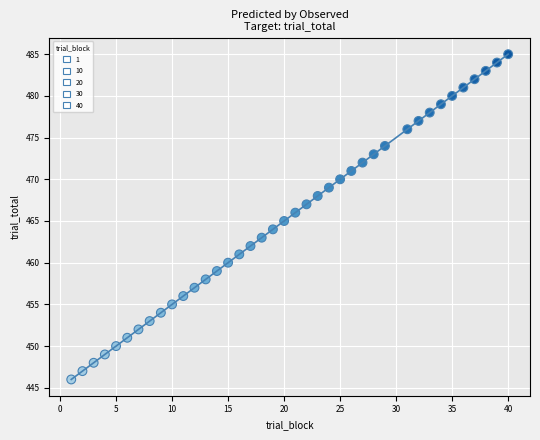

What is the range of X values (max minus min)?

39